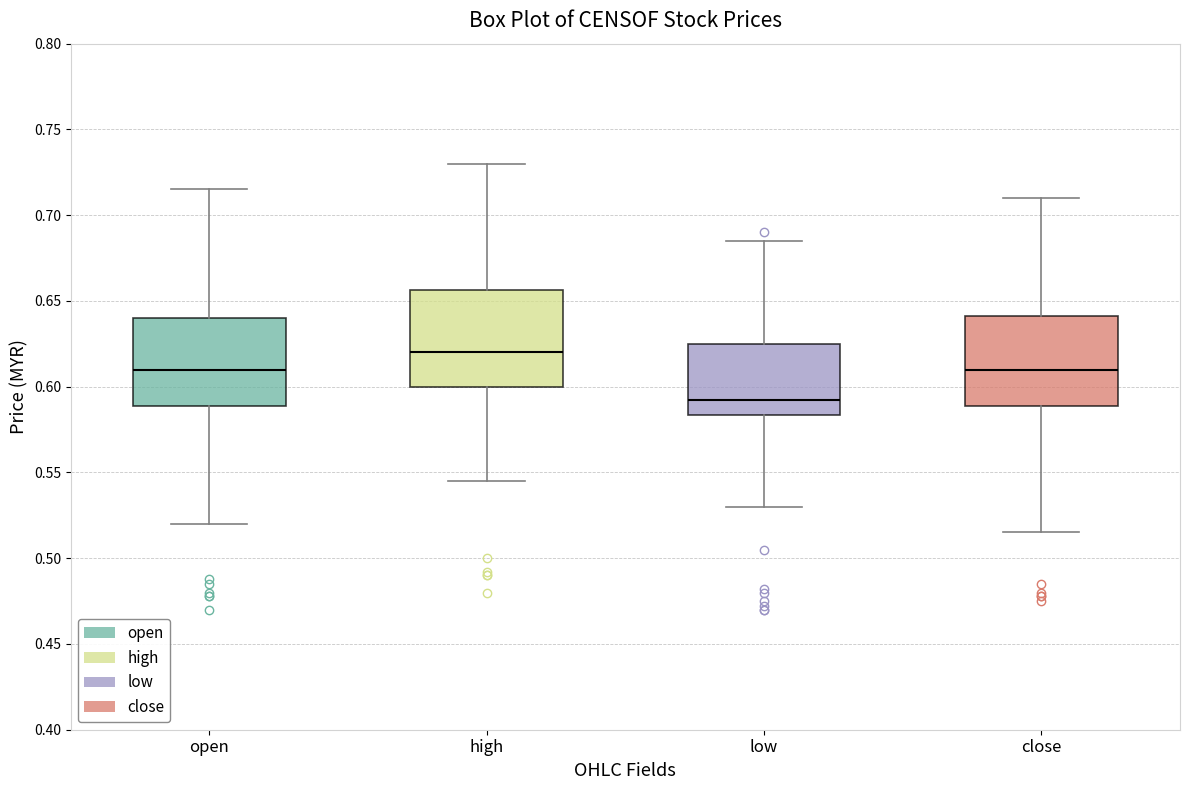

Reading left to right, read every box against the y-axis: the position of its median line, the range the box covers, and the ends of its whiskers. The values are not printed on the chart, so give them approximately, as read against the axis.

open: median 0.610, box 0.590 to 0.640, whiskers 0.520 to 0.715
high: median 0.620, box 0.600 to 0.655, whiskers 0.545 to 0.730
low: median 0.595, box 0.585 to 0.625, whiskers 0.530 to 0.685
close: median 0.610, box 0.590 to 0.640, whiskers 0.515 to 0.710